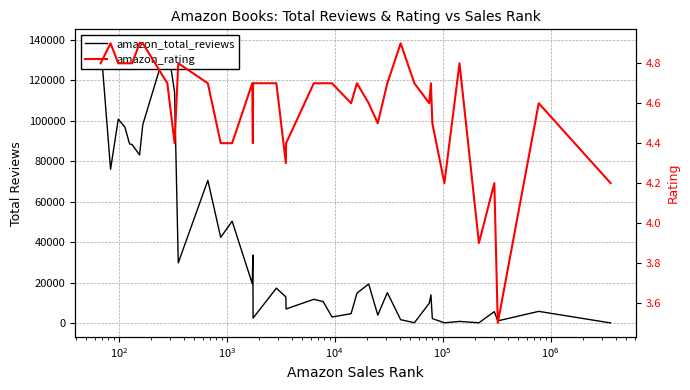

How many series are shown in this chart?

2